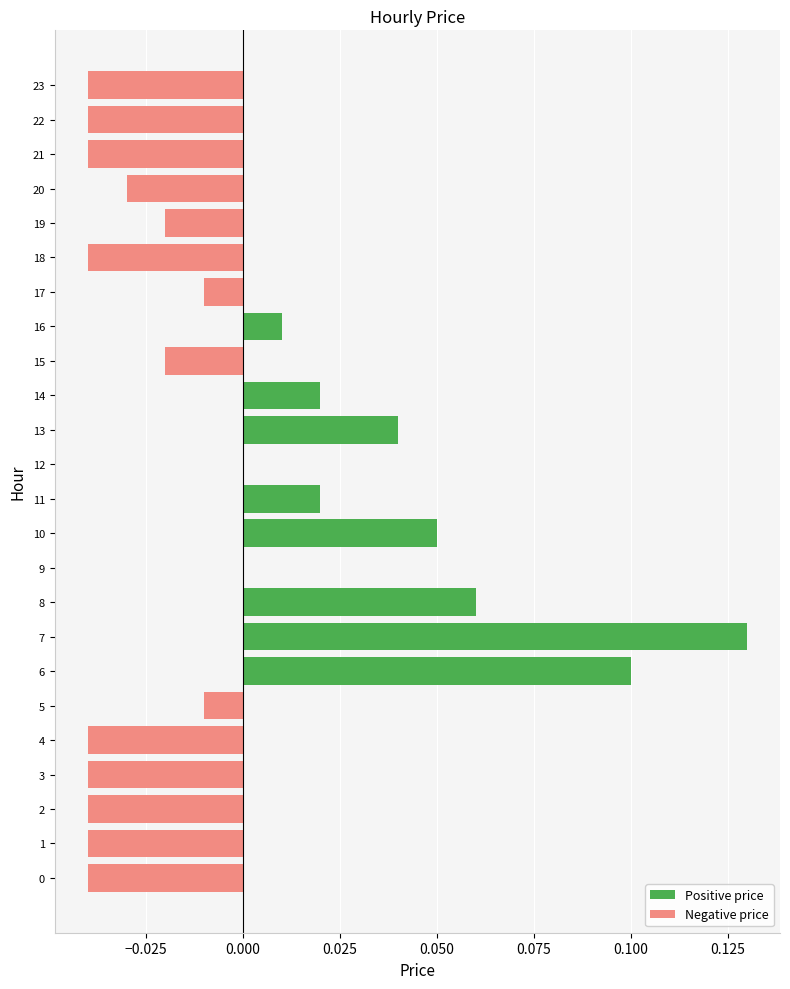

Which series changed the most between 9 and 18?

Negative price